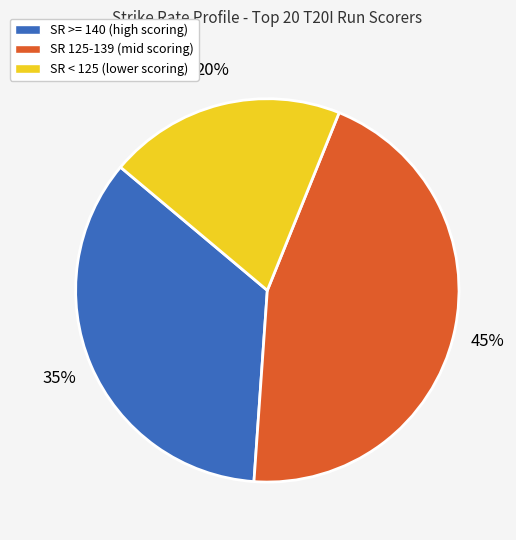

Is there a majority slice in this chart?

No